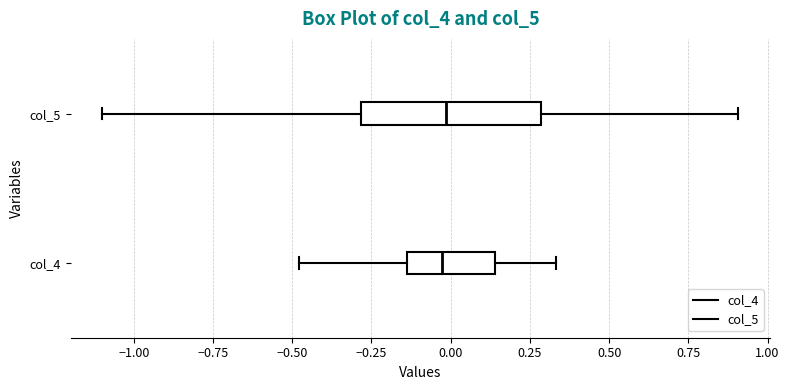

Where does the right whisker of the box for col_5 end on the x-axis? The values are not printed on the chart, so give them approximately, as read against the axis.

0.90